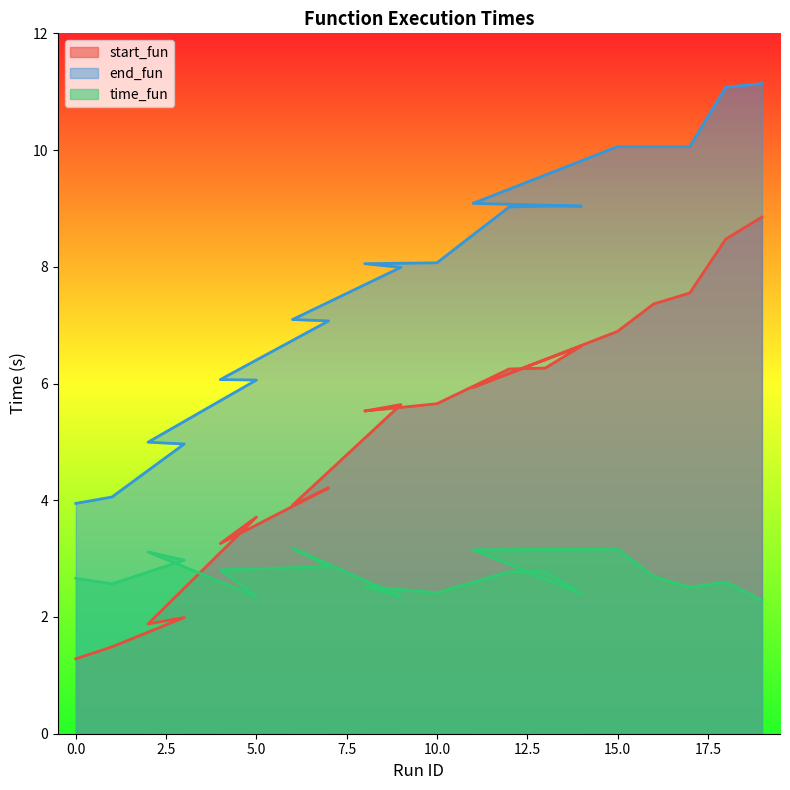

The time_fun series shows 1.4 at 0. True or false?

False